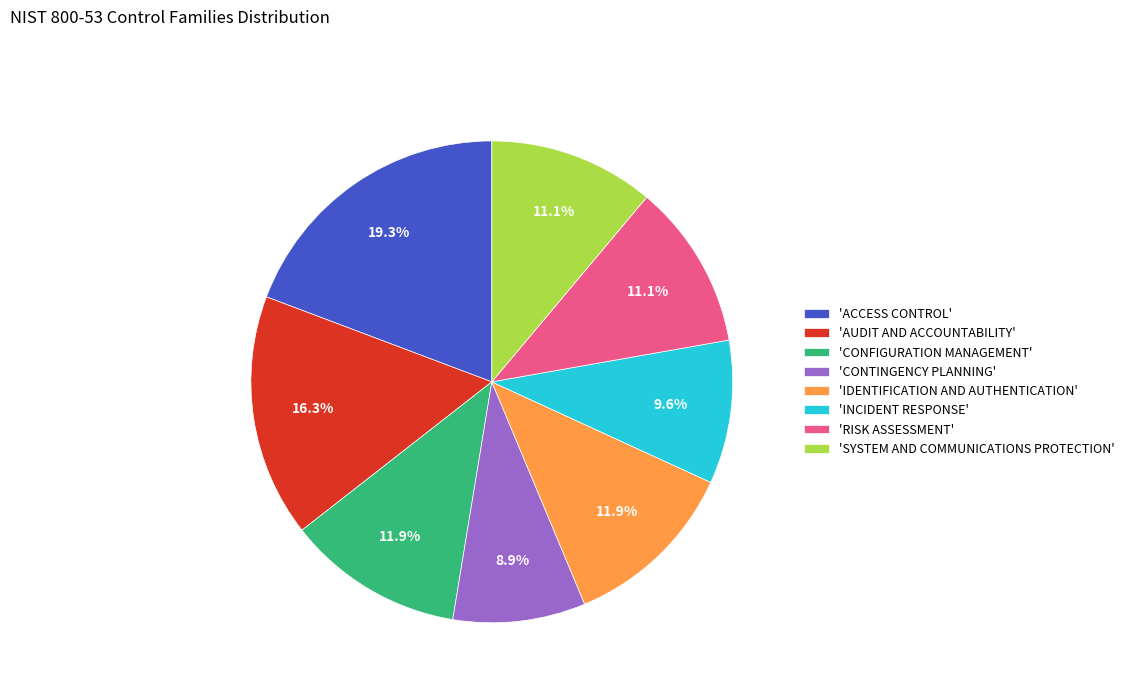

How many segments does this pie chart have?

8